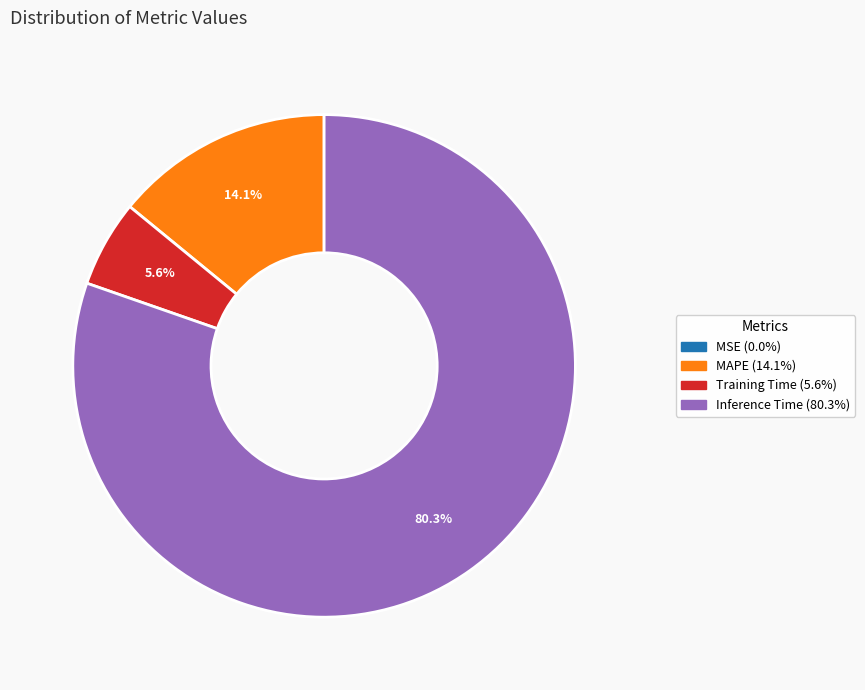

Does any single category account for the majority?

Yes